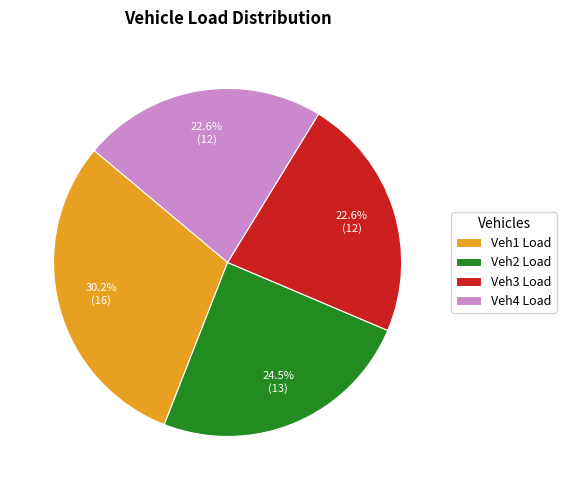

Which category has the biggest portion of the pie?

Veh1 Load